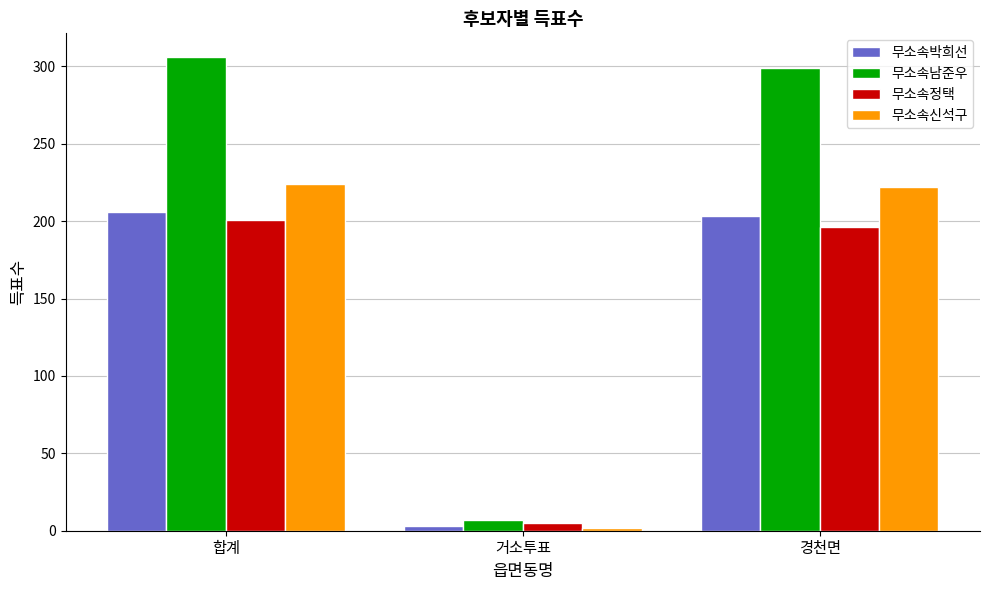

At which label does 무소속박희선 reach its minimum?

거소투표